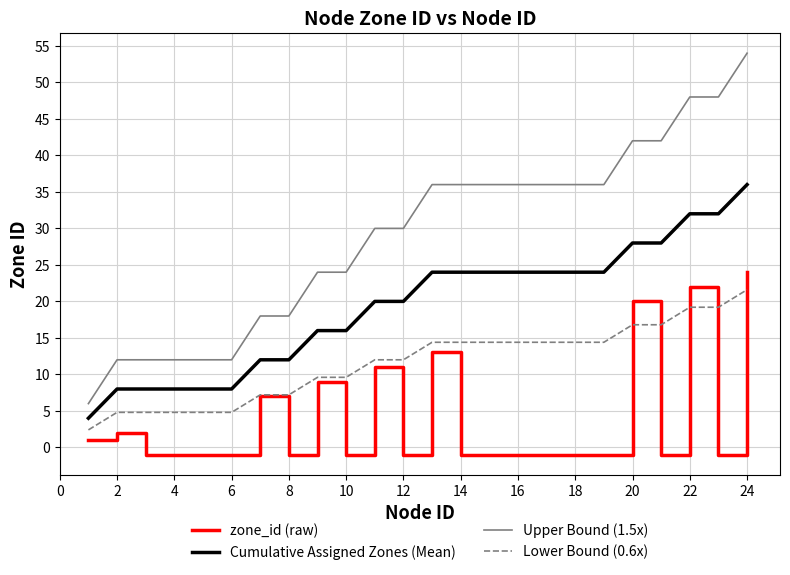

True or false: Cumulative Assigned Zones (Mean) and Upper Bound (1.5x) intersect in this chart.

False